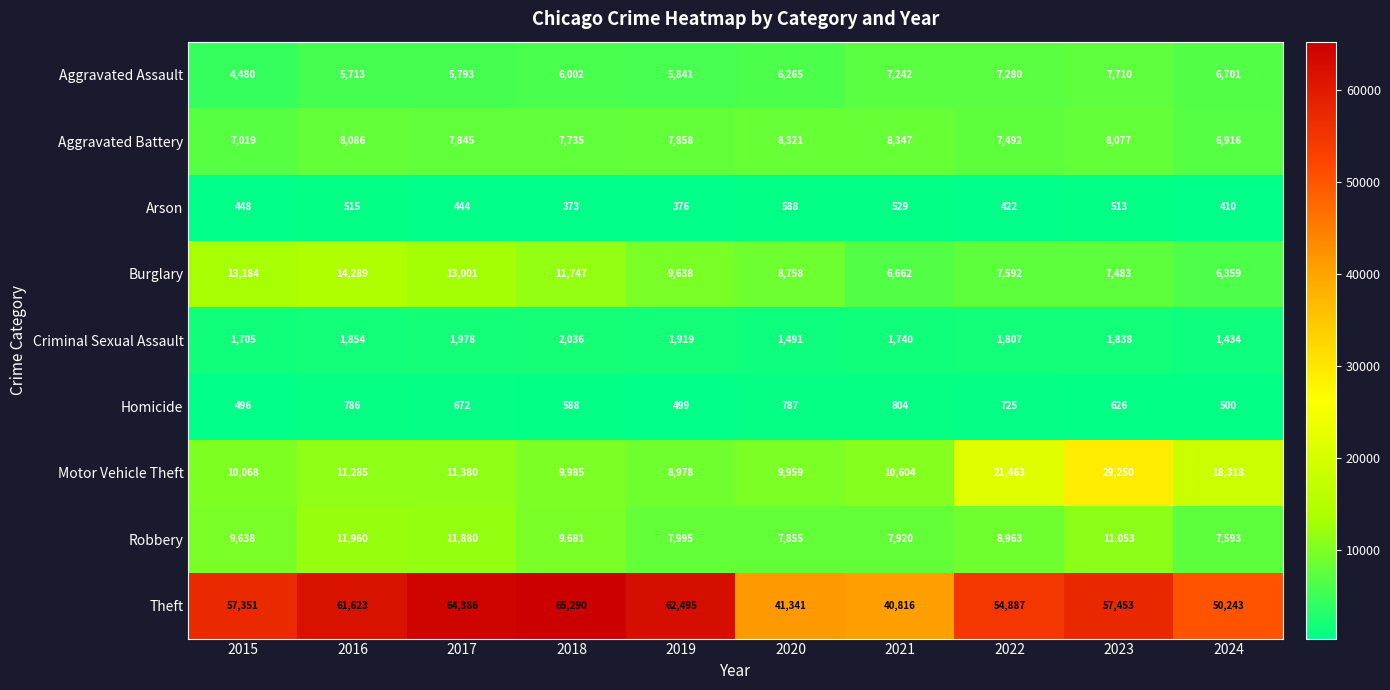

The value of Burglary at 2021 is 8757. True or false?

False